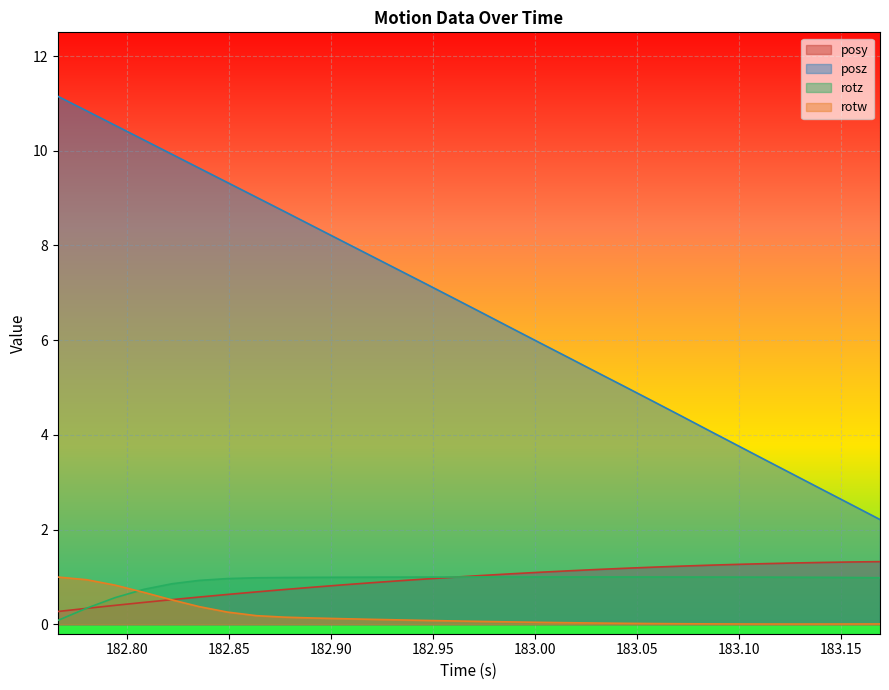

What is the maximum value shown in the chart?

11.1